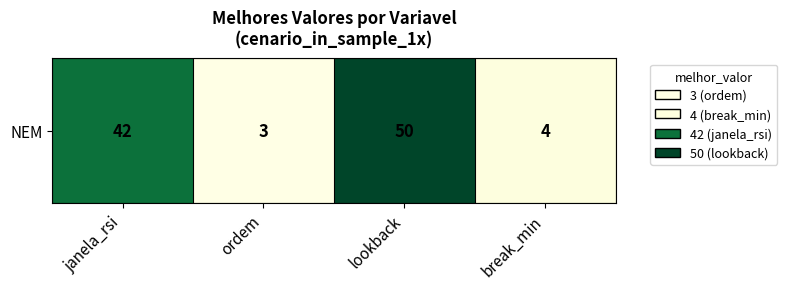

Is it true that the value at janela_rsi is 25?

False